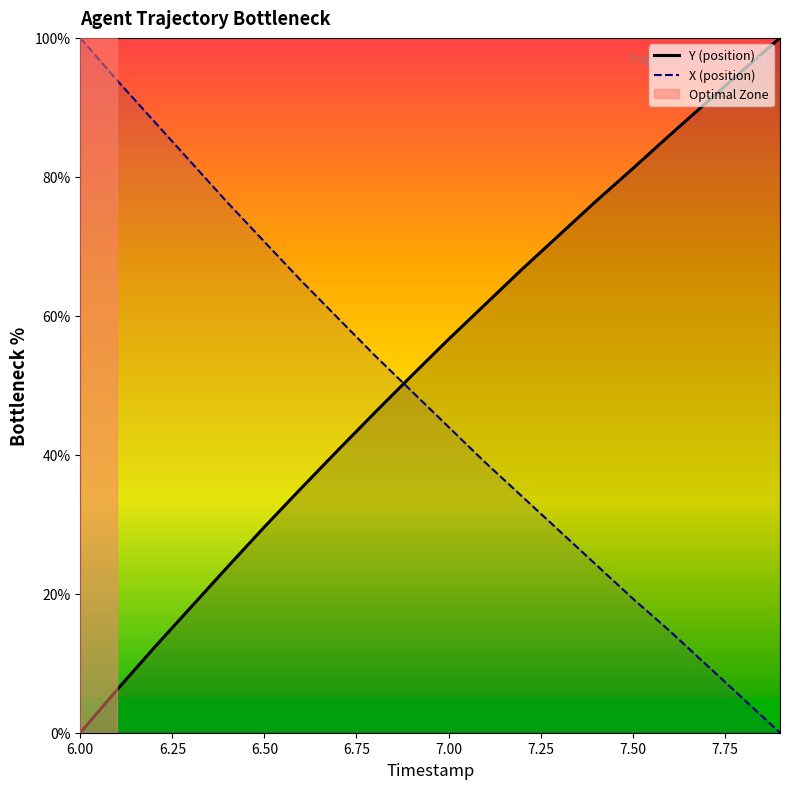

Where does the Y (position) series first go above 56?

7.00